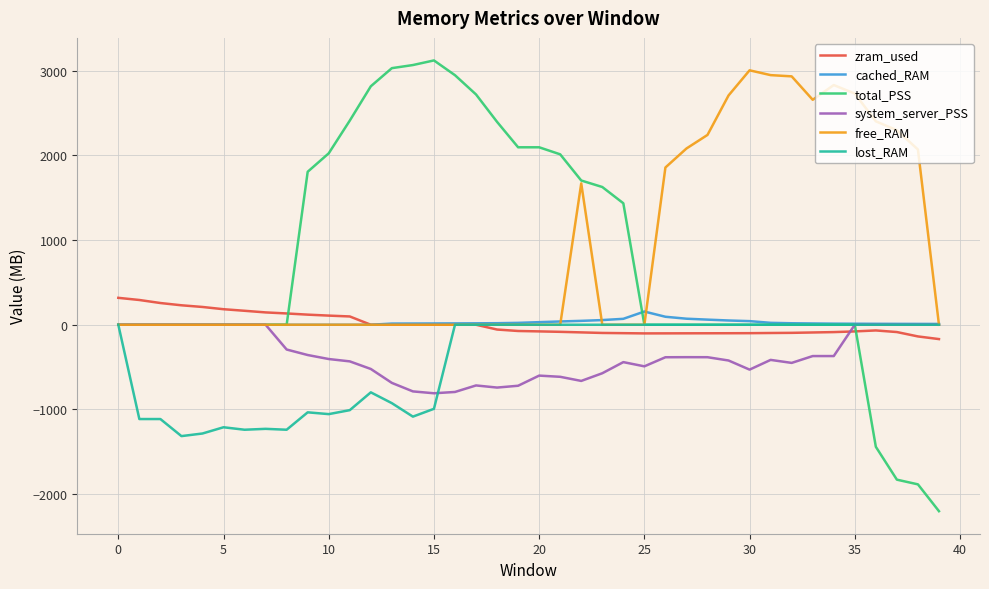

True or false: free_RAM and cached_RAM intersect in this chart.

True